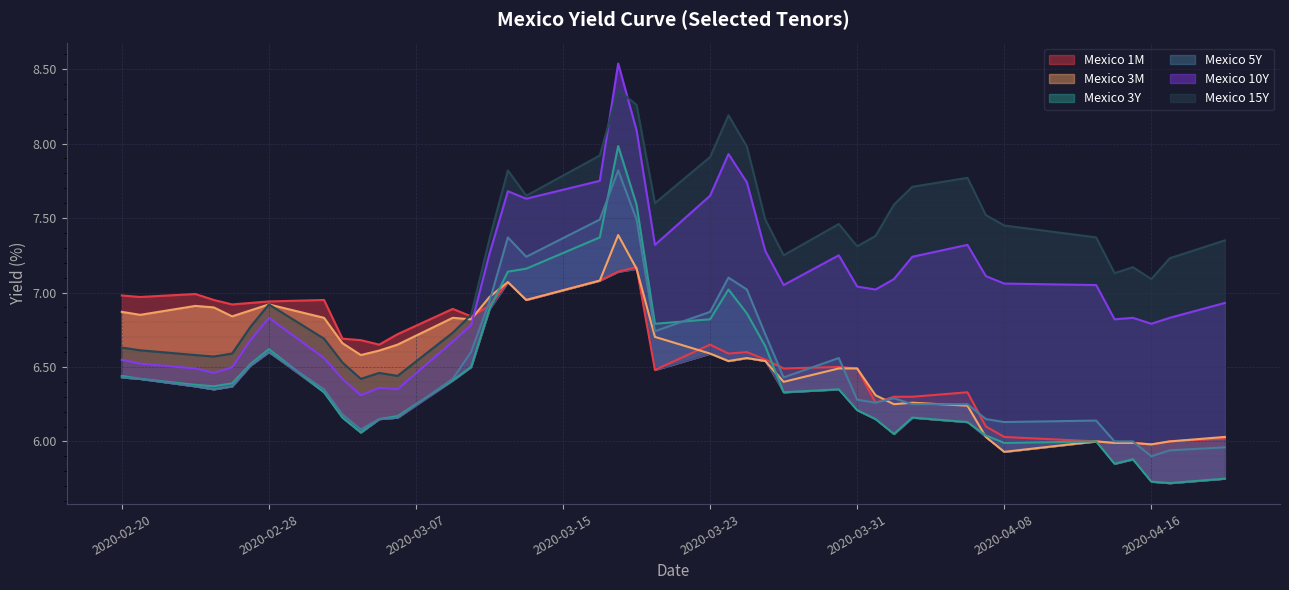

Which series has the largest total across all categories?

Mexico 15Y